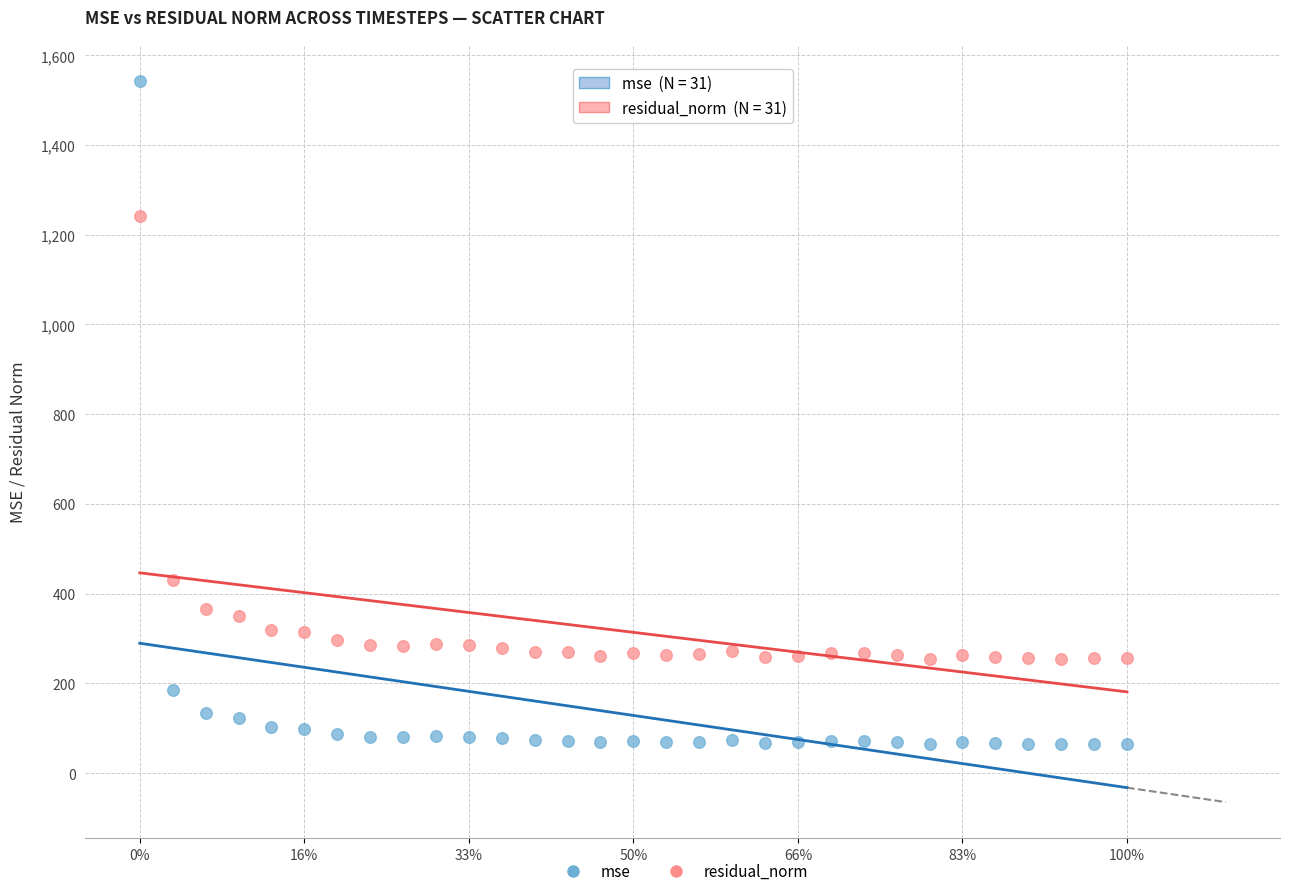

Which series has the largest Y range (max minus min)?

mse